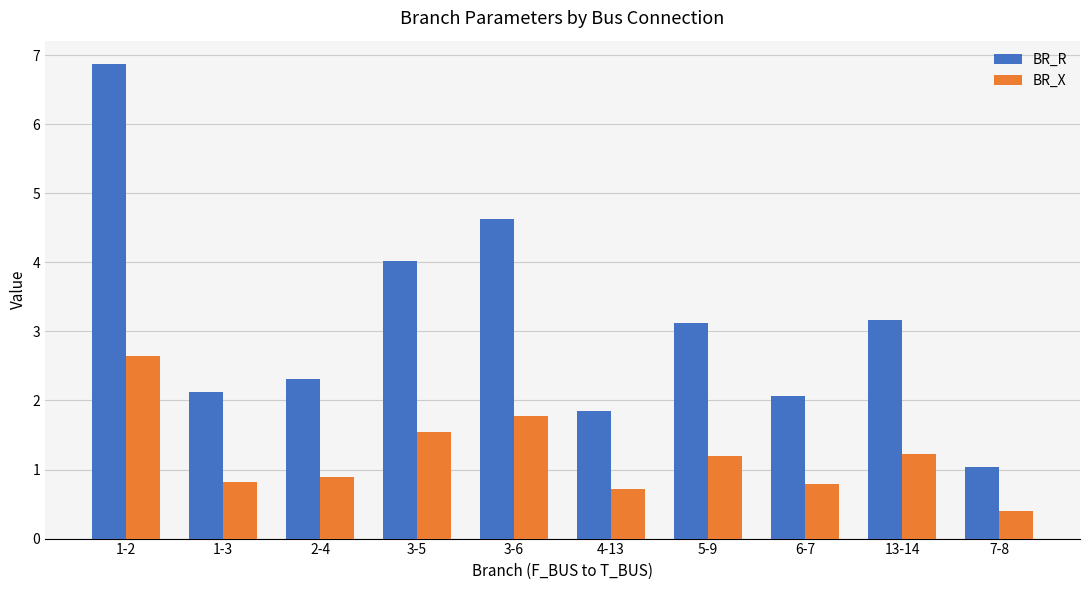

At how many categories does at least one series exceed 6?

1